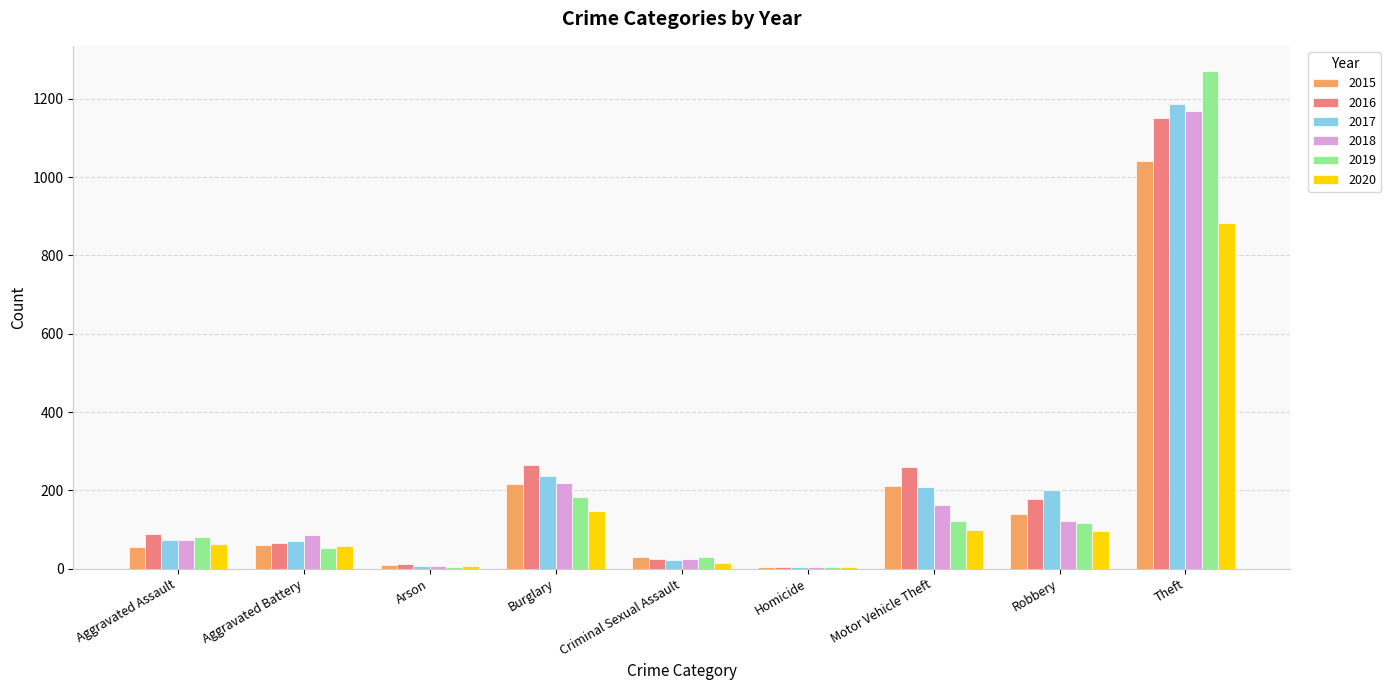

How many distinct data groups are displayed?

6